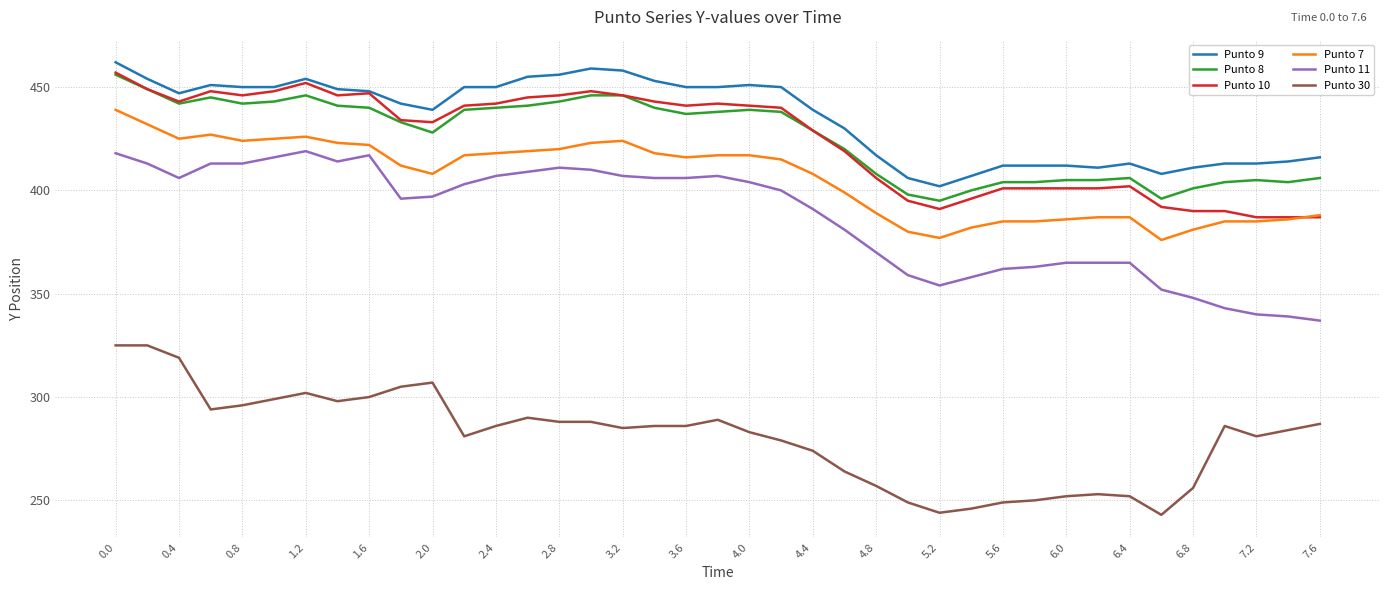

What are all the series names shown in the legend?

Punto 9, Punto 8, Punto 10, Punto 7, Punto 11, Punto 30